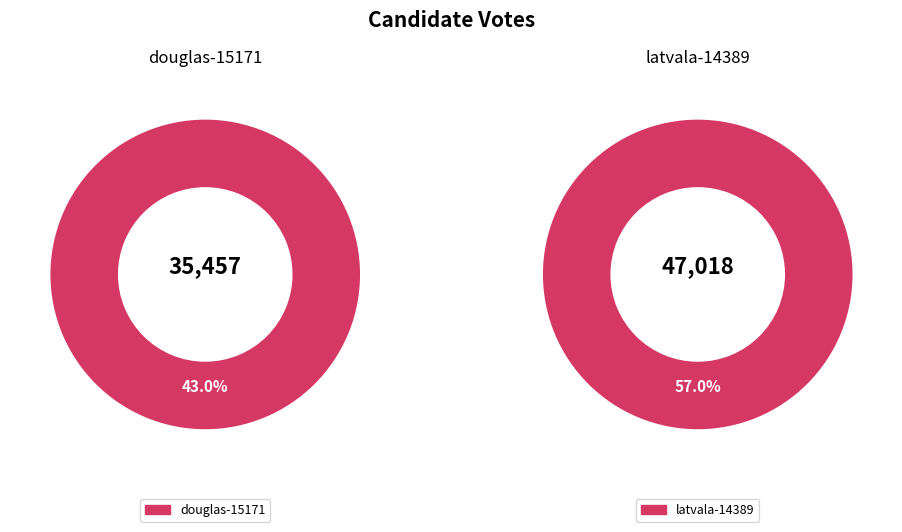

Is it true that douglas-15171 is 53% of the pie?

False